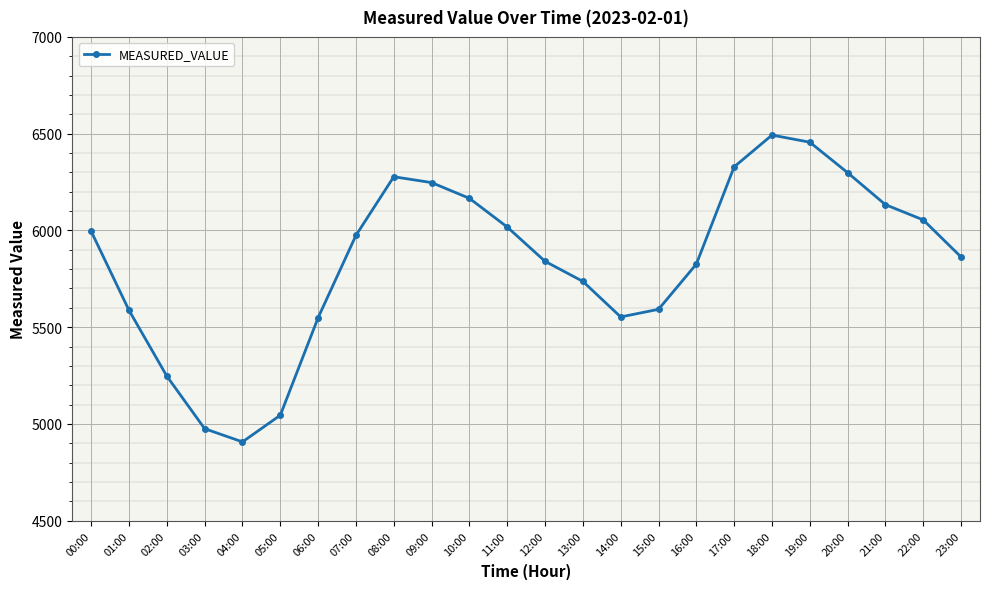

What is the sum of the values at 08:00 and 06:00?

11826.5